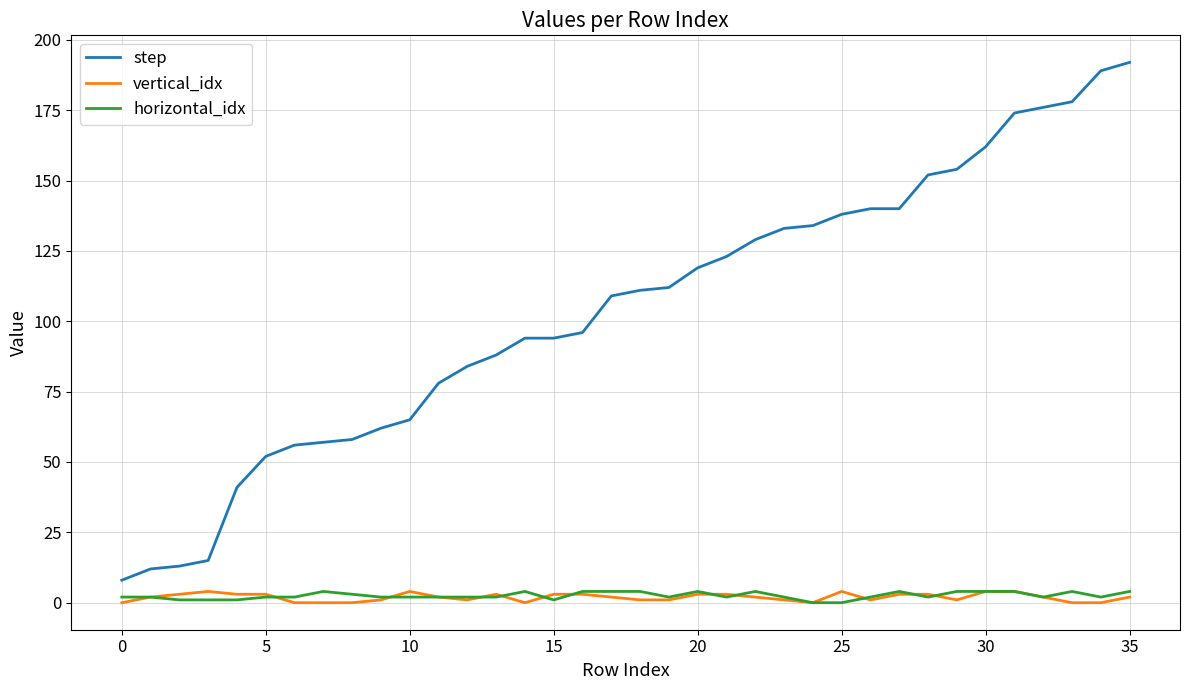

Reading right to left, what are all the values shown in this chart?

step: 192	189	178	176	174	162	154	152	140	140	138	134	133	129	123	119	112	111	109	96	94	94	88	84	78	65	62	58	57	56	52	41	15	13	12	8
vertical_idx: 2	0	0	2	4	4	1	3	3	1	4	0	1	2	3	3	1	1	2	3	3	0	3	1	2	4	1	0	0	0	3	3	4	3	2	0
horizontal_idx: 4	2	4	2	4	4	4	2	4	2	0	0	2	4	2	4	2	4	4	4	1	4	2	2	2	2	2	3	4	2	2	1	1	1	2	2